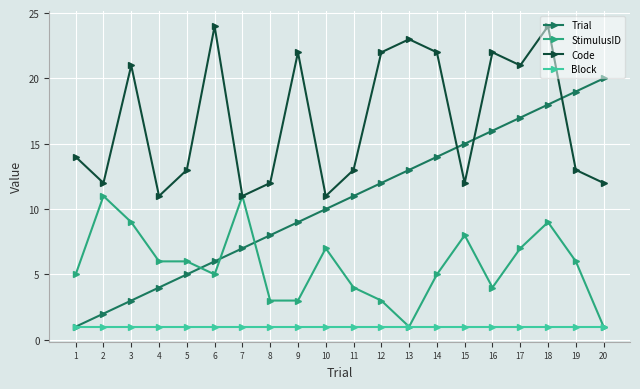

Which category has the highest value in the Trial series?

20